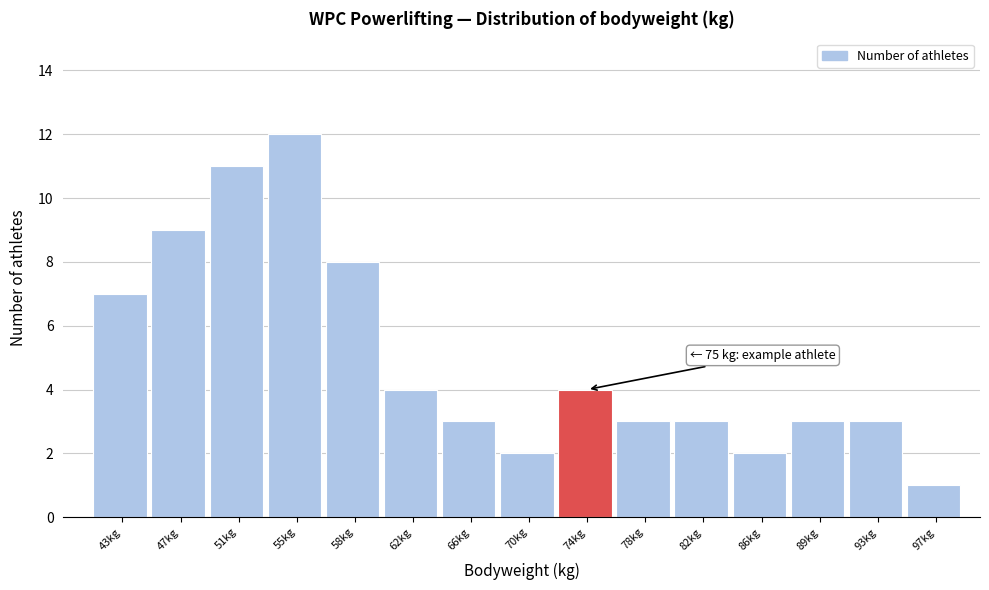

Reading left to right, what are all the values shown in this chart?

7	9	11	12	8	4	3	2	4	3	3	2	3	3	1